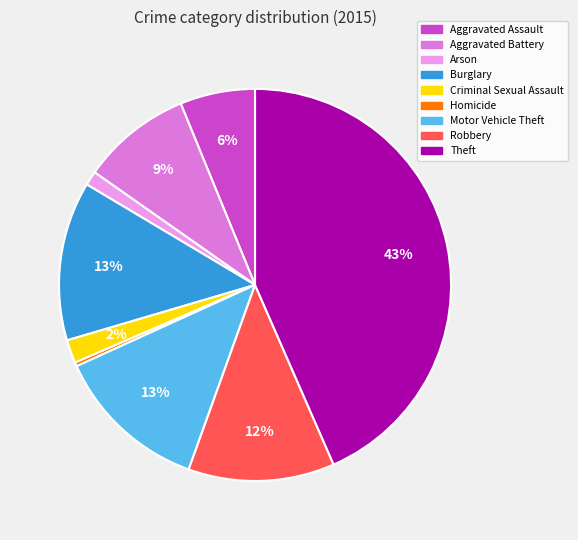

True or false: Robbery accounts for 22% of the total.

False